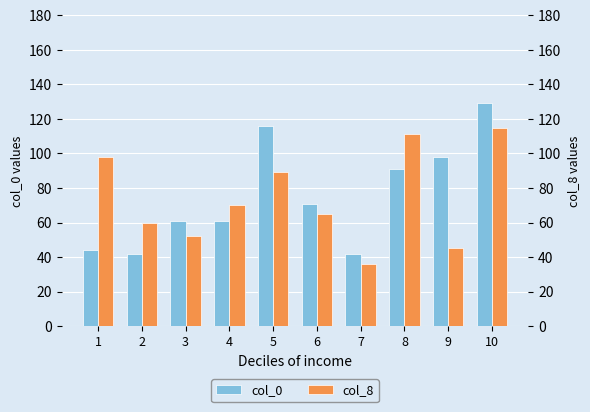

What is the difference between the col_8 values at 5 and 2?

29